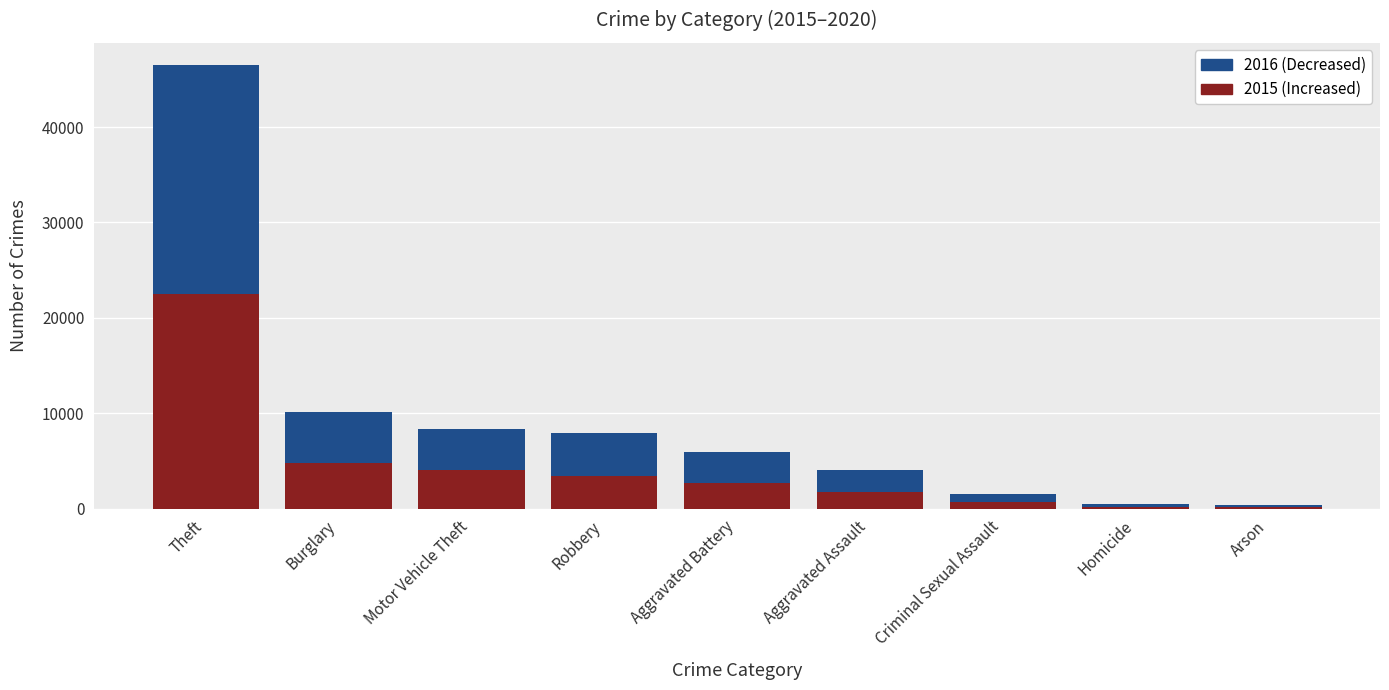

What is the total value across all series at Motor Vehicle Theft?

8398